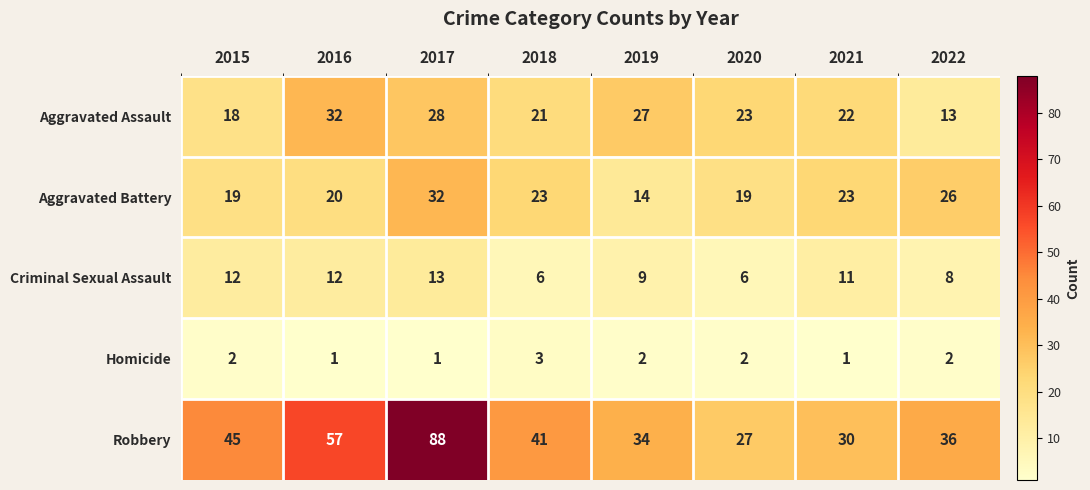

At which label does Aggravated Battery first exceed 23?

2017